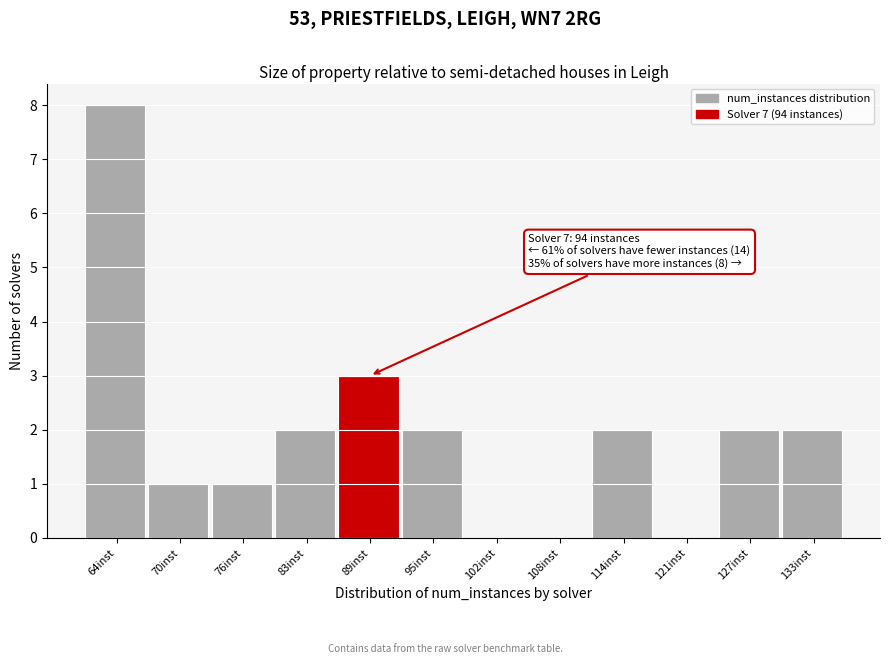

Reading left to right, list all the values displayed in this chart.

64inst=8	70inst=1	76inst=1	83inst=2	89inst=3	95inst=2	102inst=0	108inst=0	114inst=2	121inst=0	127inst=2	133inst=2